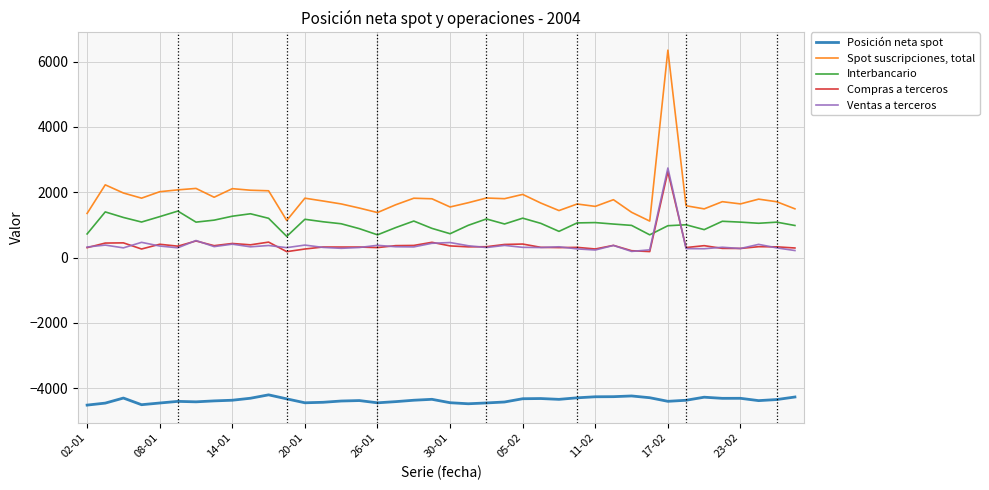

What is the maximum value shown in the chart?

6352